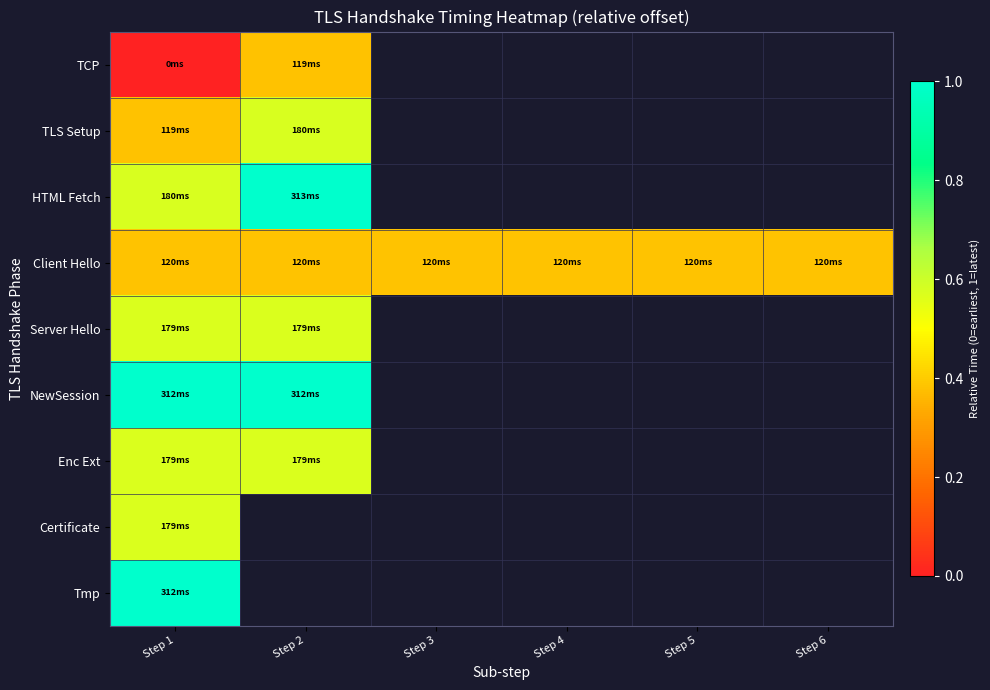

Rank the series by their maximum value, from highest to lowest.

HTML Fetch, NewSession, Tmp, TLS Setup, Server Hello, Enc Ext, Certificate, Client Hello, TCP